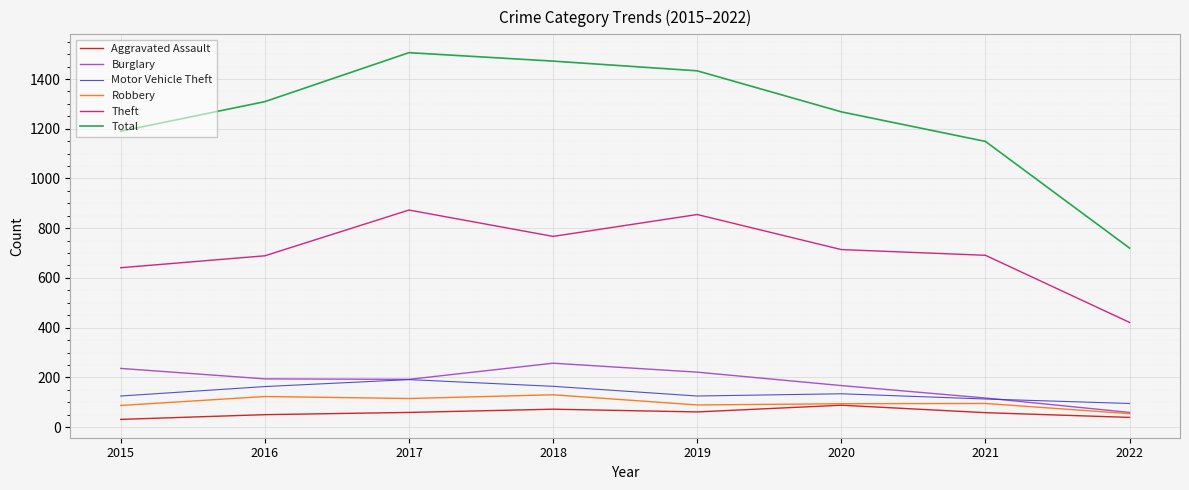

True or false: Total has a value of 734 at 2020.

False